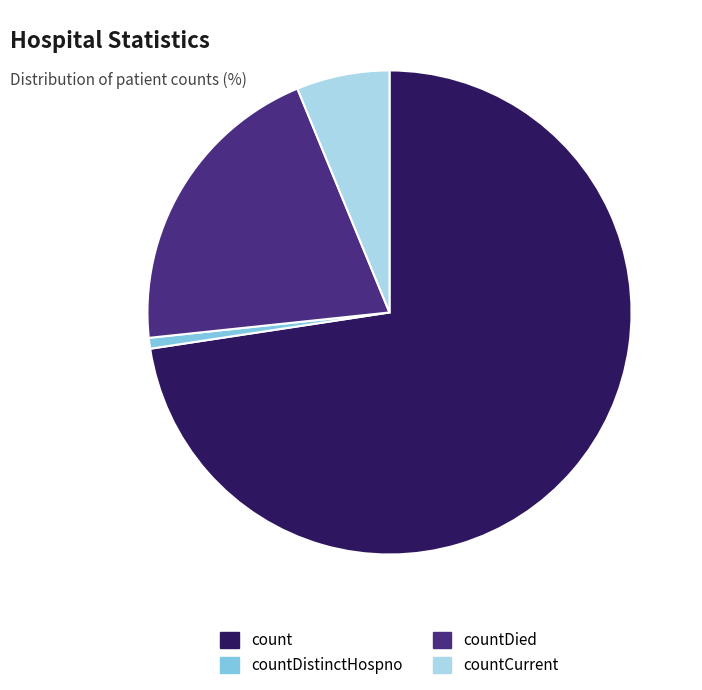

The count slice represents 73% of the pie. True or false?

True